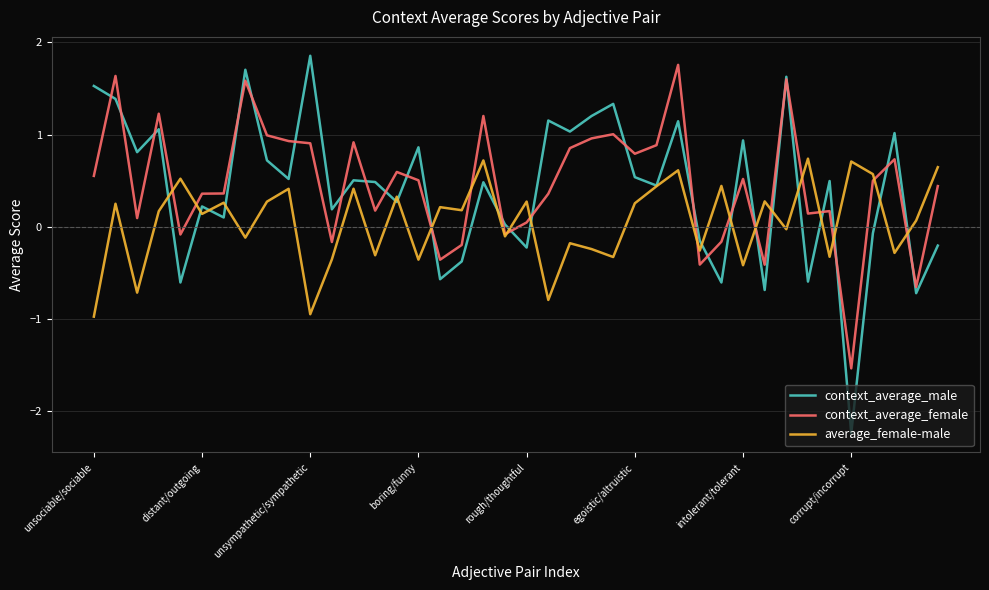

Which series has the largest range (max minus min)?

context_average_male